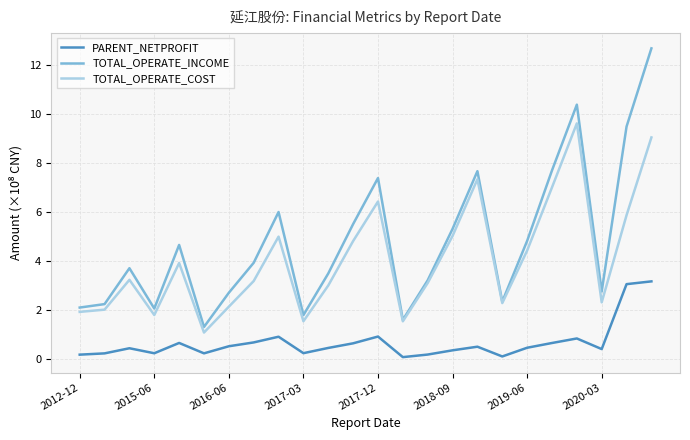

Rank the series by their maximum value, from highest to lowest.

TOTAL_OPERATE_INCOME, TOTAL_OPERATE_COST, PARENT_NETPROFIT